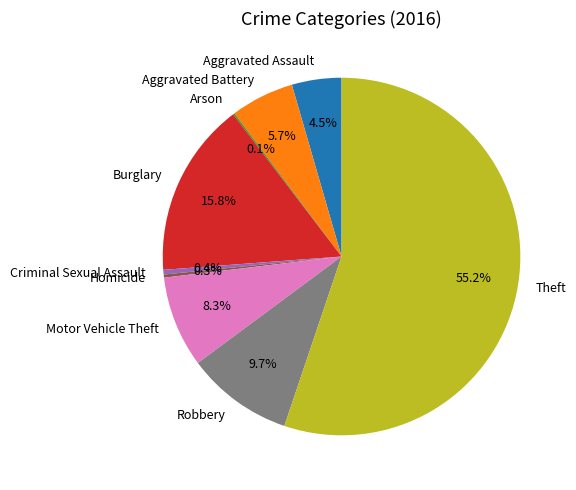

To the nearest percent, what is the average slice percentage?

11%